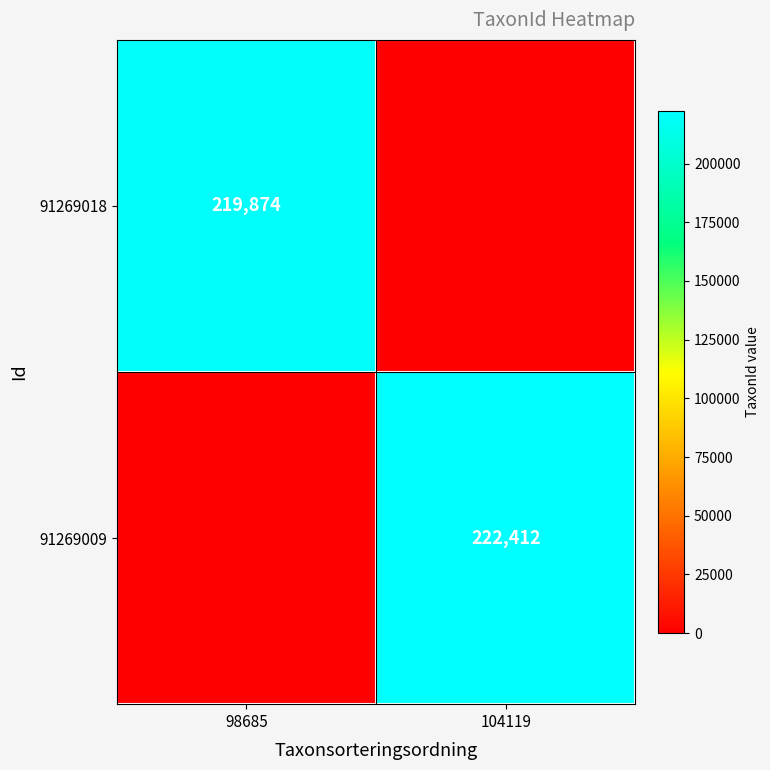

Is it true that 91269018 equals 219874 at 98685?

True